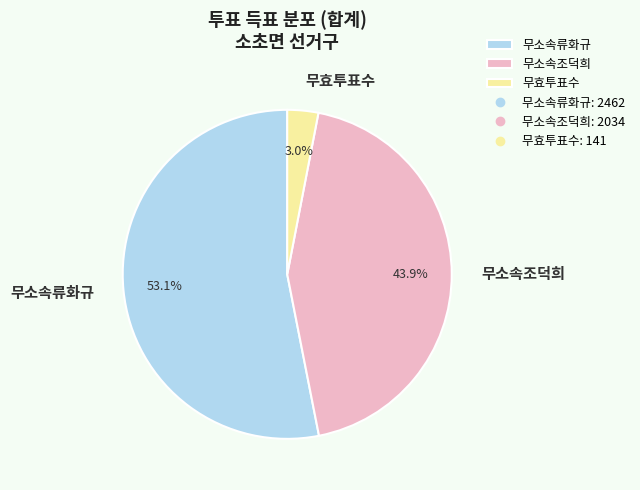

Rank the categories by value from lowest to highest.

무효투표수, 무소속조덕희, 무소속류화규